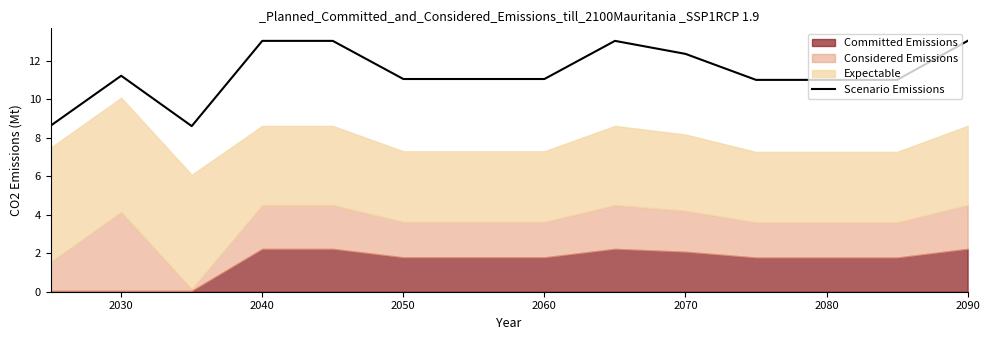

The value of Scenario Emissions at 2060 is 5.5. True or false?

False